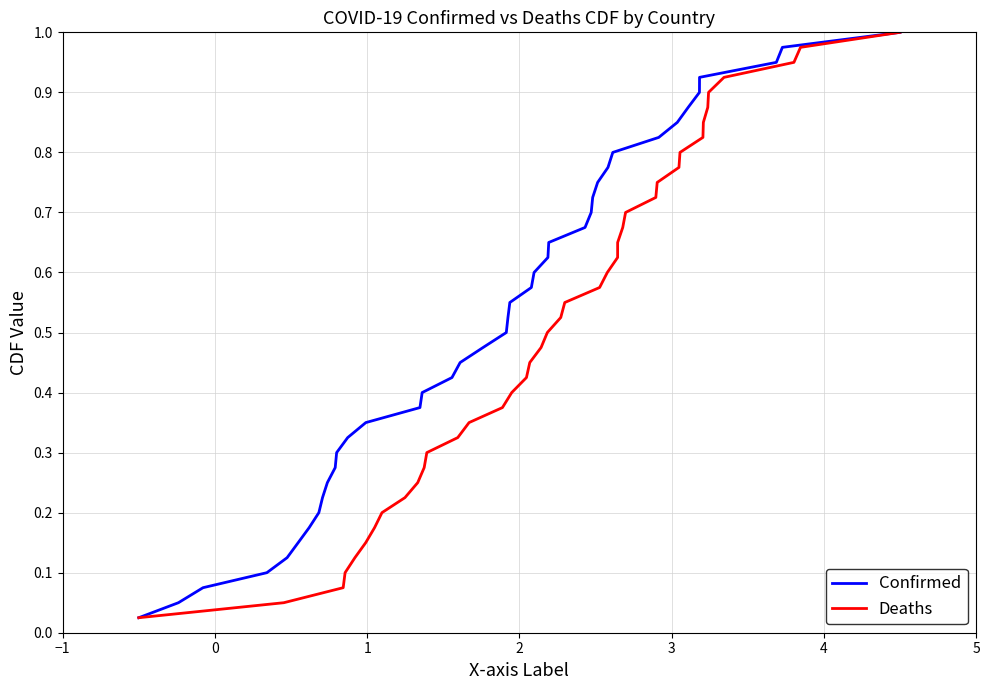

What is the average value of the Confirmed series?

0.5